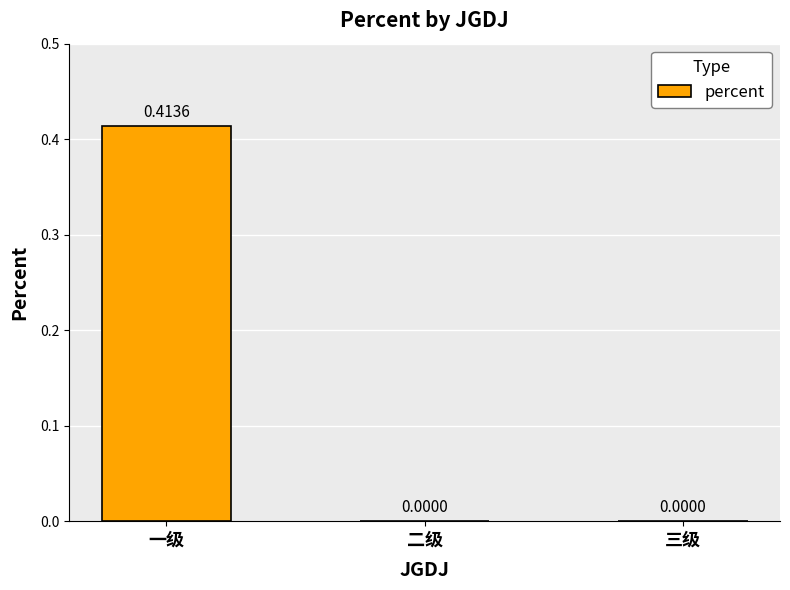

Which label corresponds to the largest value in the chart?

一级